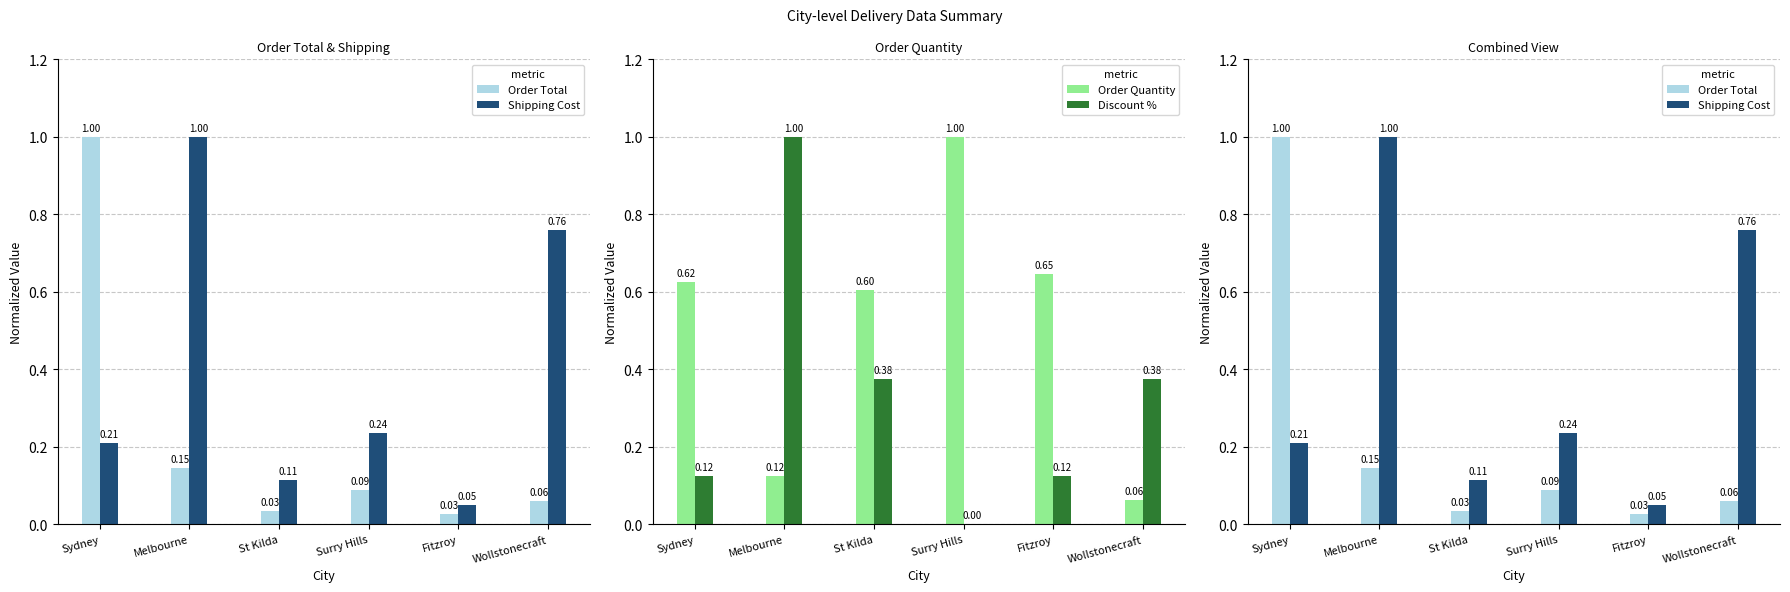

What is the sum of all Shipping Cost values?

2.4